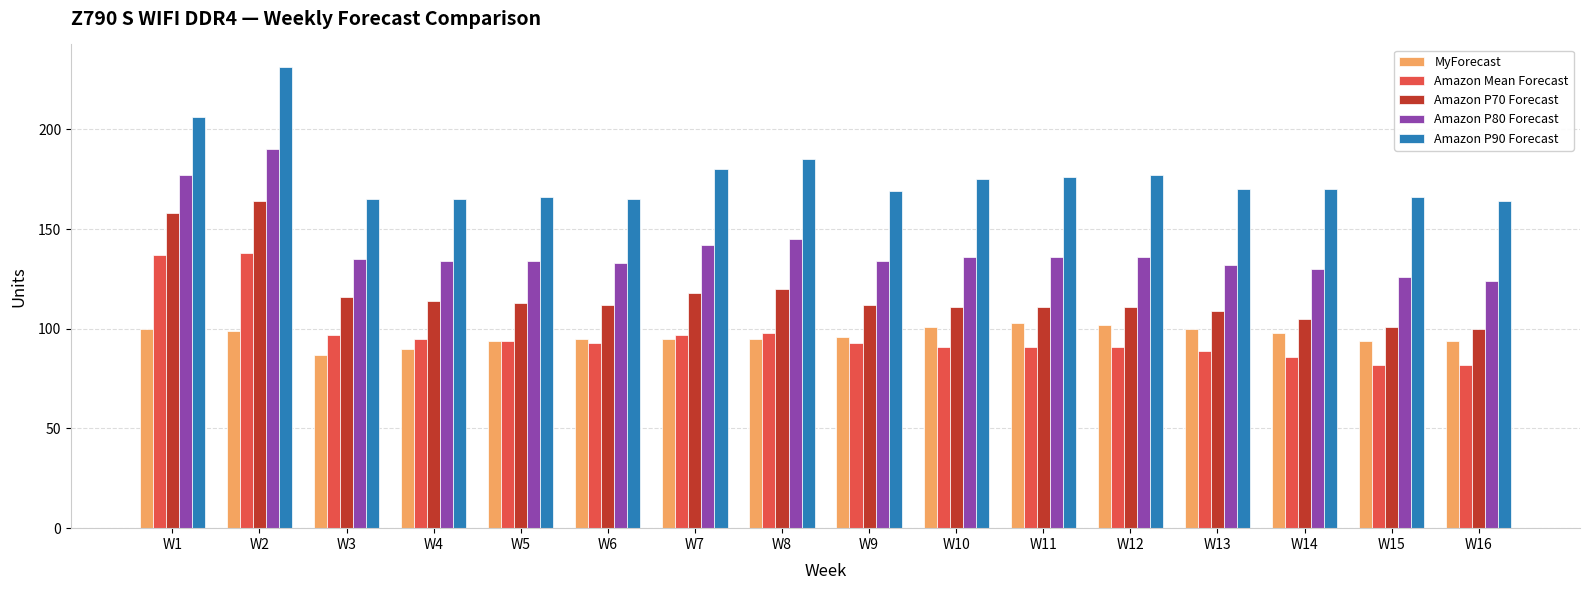

What is the sum of all Amazon P70 Forecast values?

1875